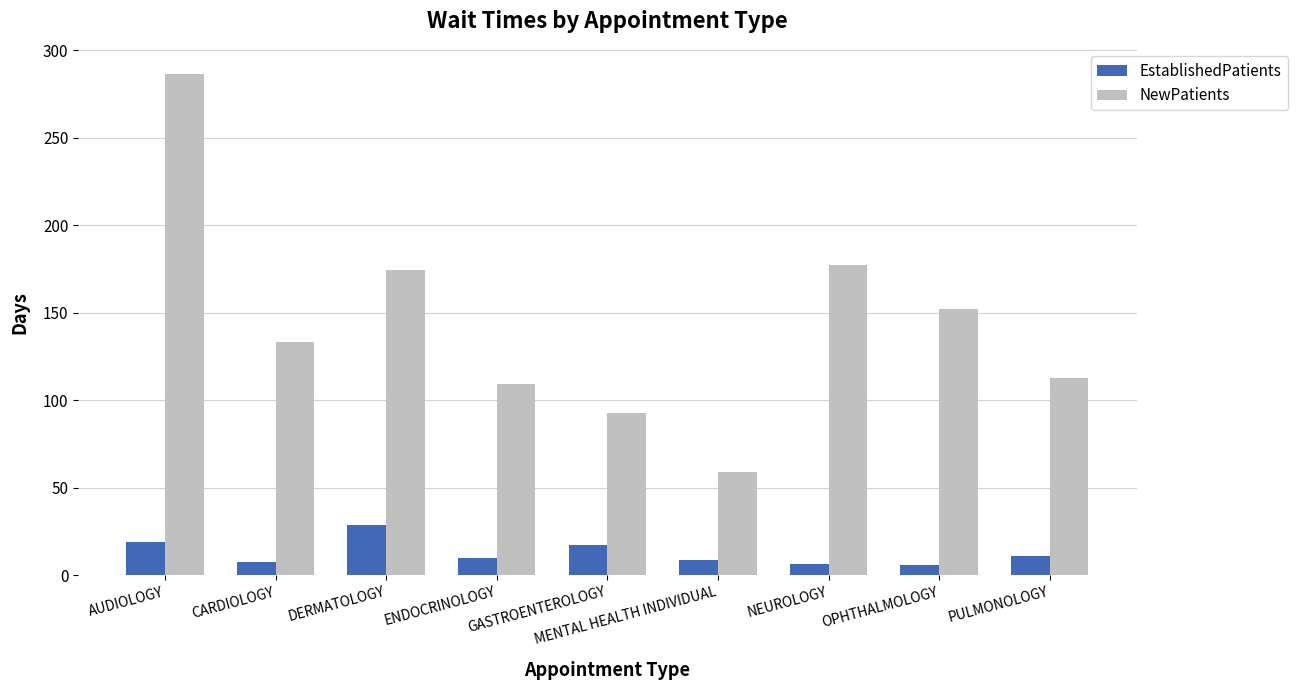

Which series has the widest spread of values?

NewPatients